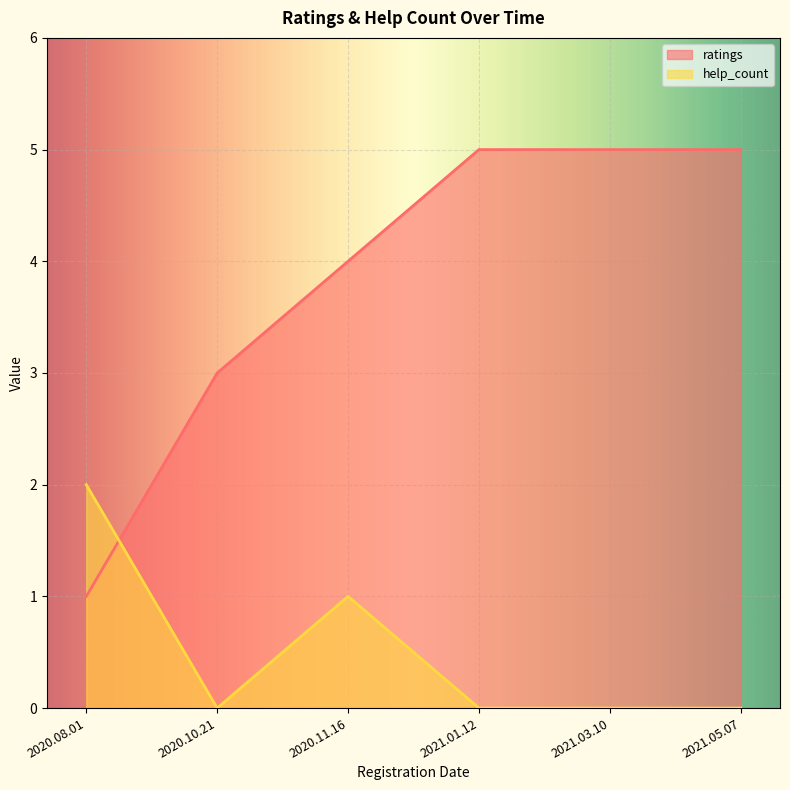

How many help_count values are between 0 and 1?

5